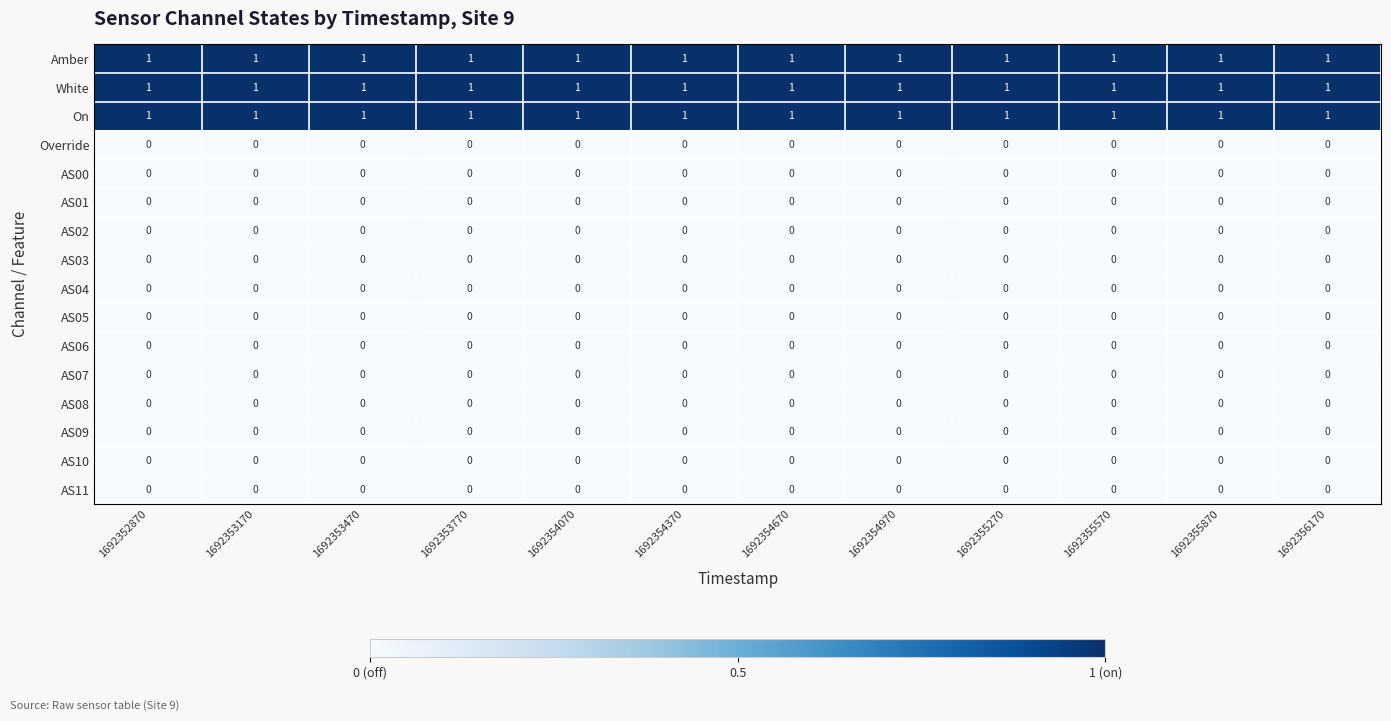

What is the greatest value displayed?

1